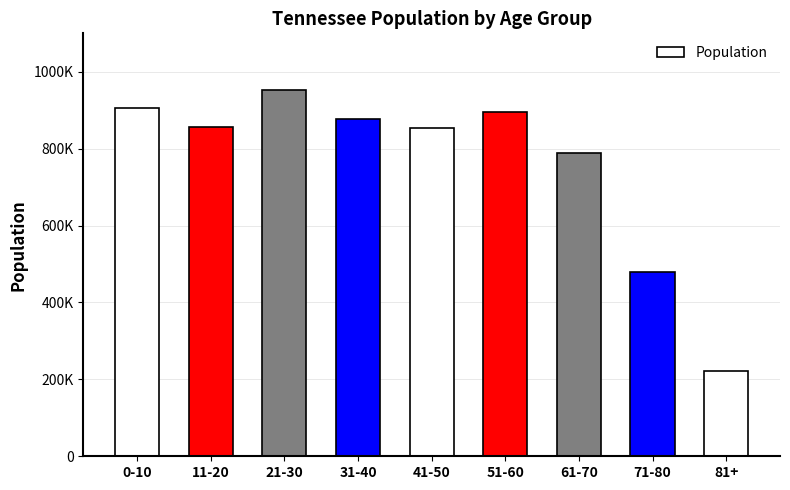

List the labels in order of value, smallest first.

81+, 71-80, 61-70, 41-50, 11-20, 31-40, 51-60, 0-10, 21-30